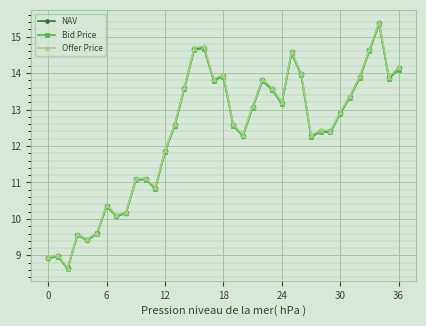

Does the chart have visible grid lines?

Yes